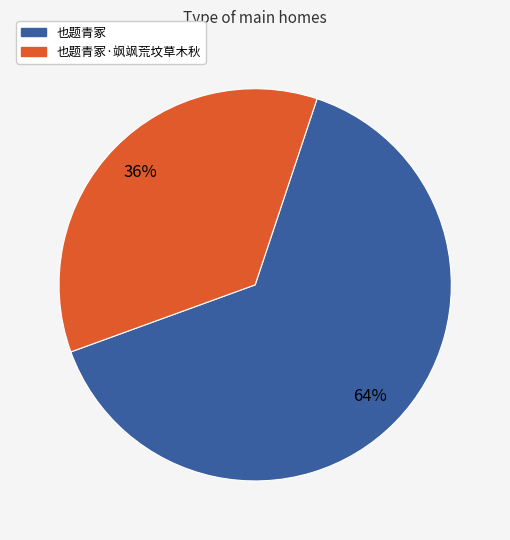

To the nearest percent, what is the average slice percentage?

50%